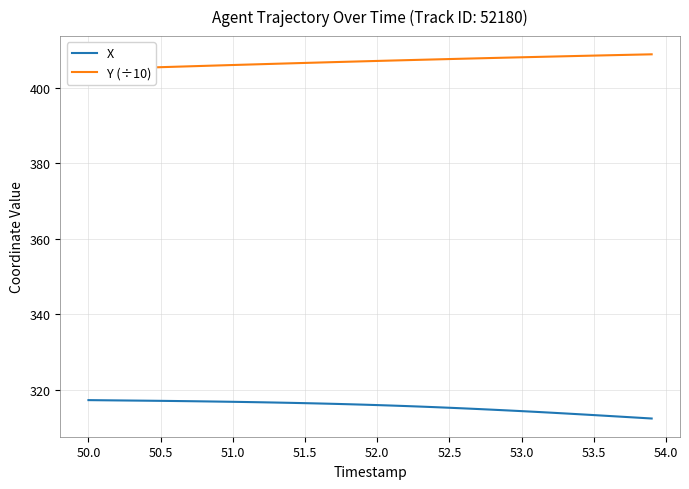

What is the lowest value of the Y (÷10) series?

404.9